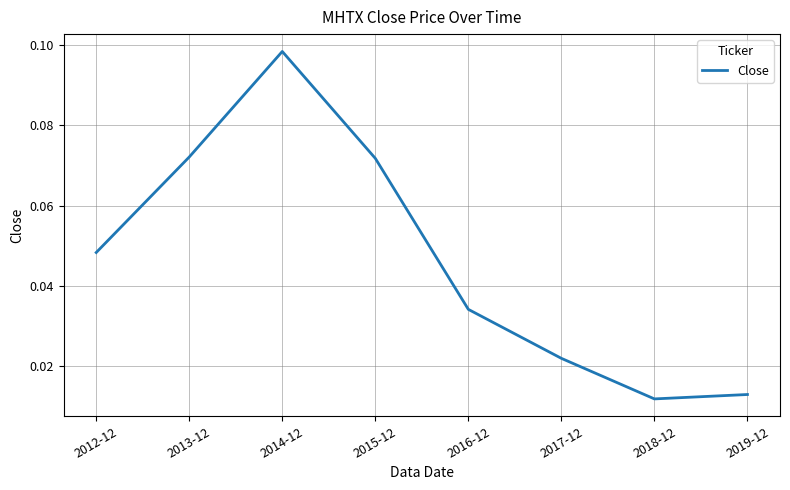

What is the sum of all values?

0.4